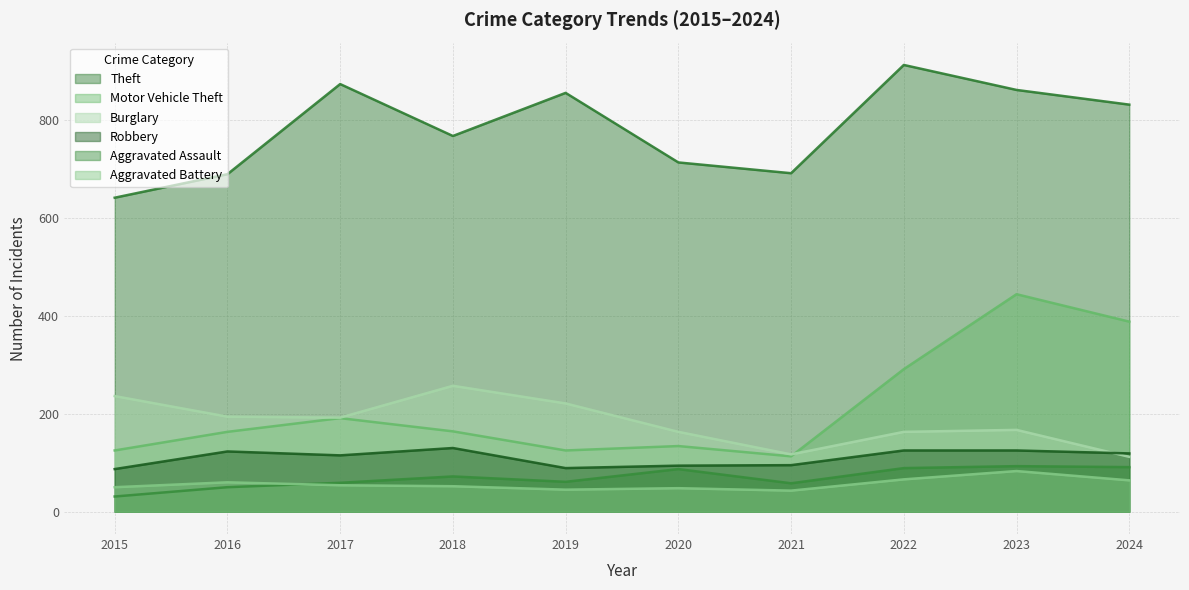

At which label is Robbery closest to 108?

2017